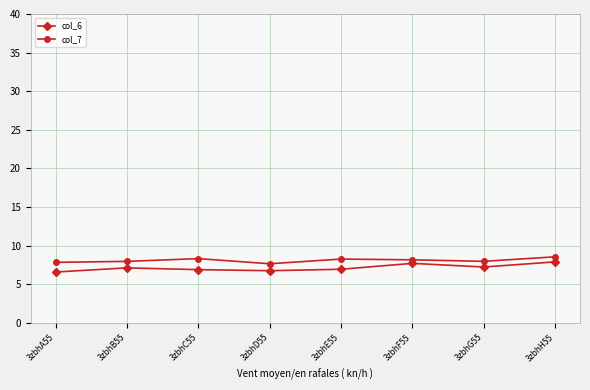

List the series in order of their peak value, highest first.

col_7, col_6